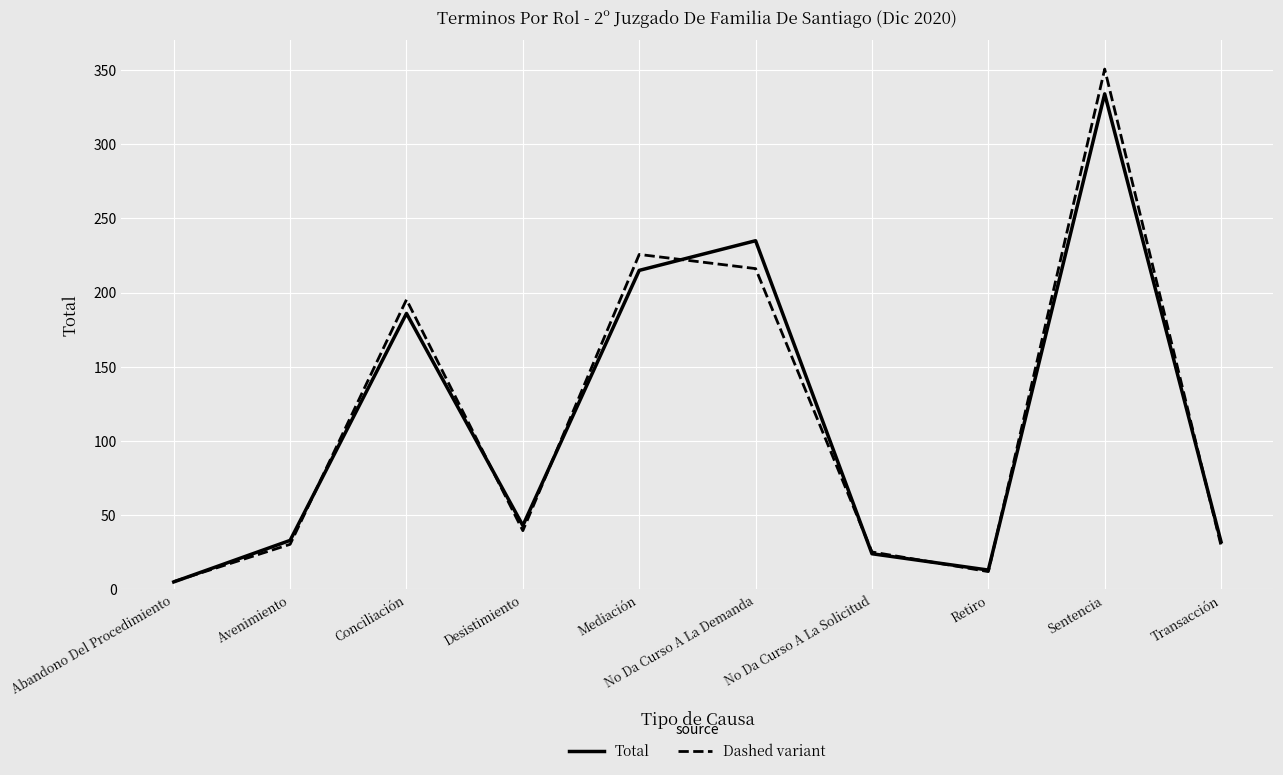

True or false: Dashed variant has a value of 30.4 at Avenimiento.

True